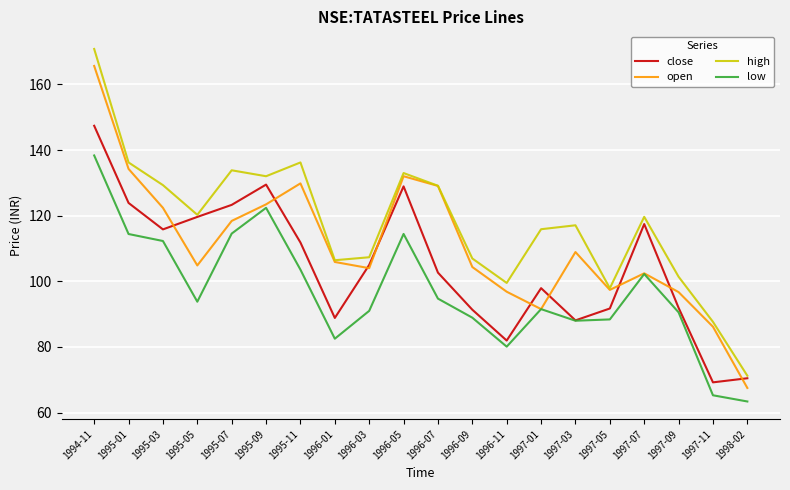

Is the value of close at 1997-01 greater than the value of open at 1996-09?

No